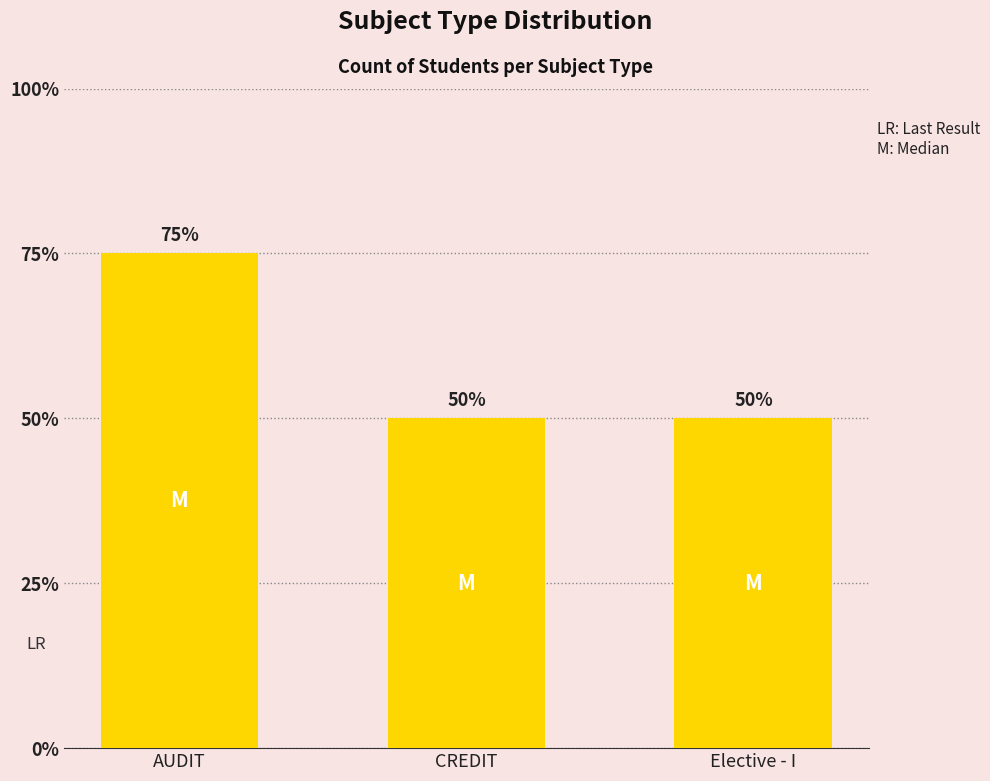

Are the bars horizontal?

No